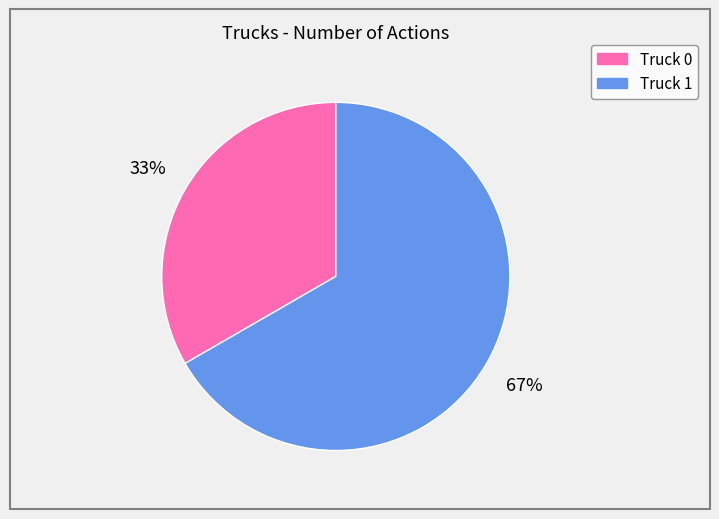

Which has a higher value, Truck 0 or Truck 1?

Truck 1